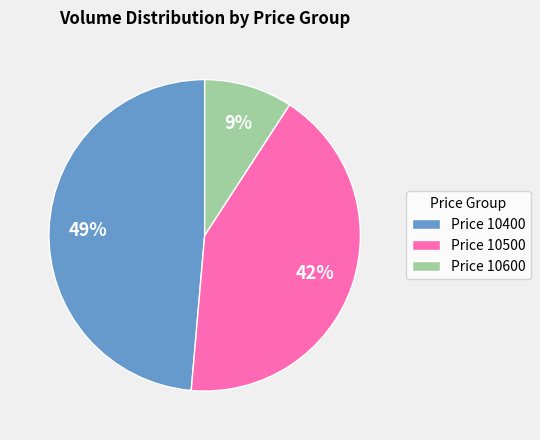

Rank the categories by value from lowest to highest.

Price 10600, Price 10500, Price 10400